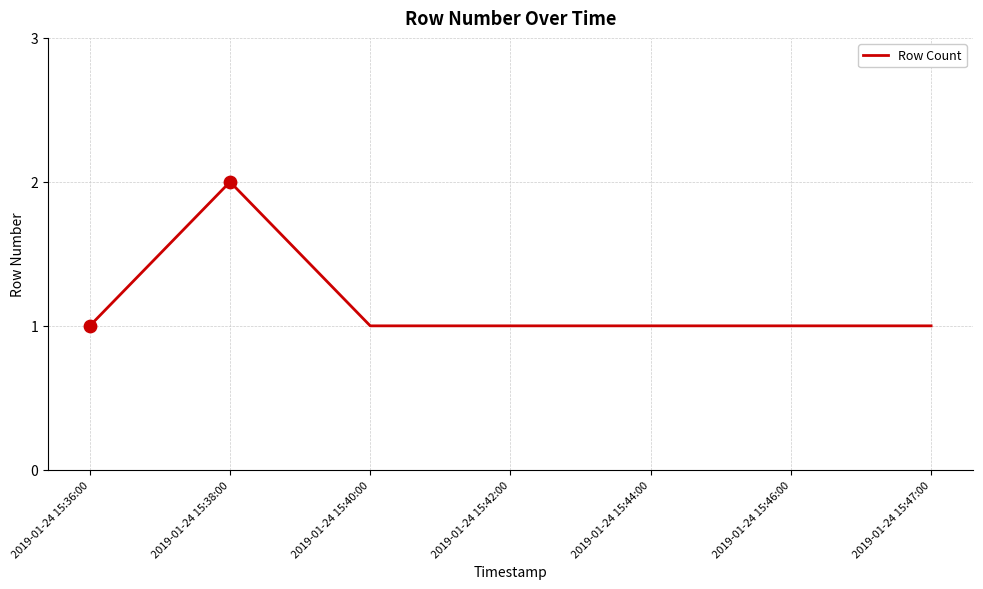

What is the ratio of the value at 2019-01-24 15:47:00 to the value at 2019-01-24 15:44:00?

1.0